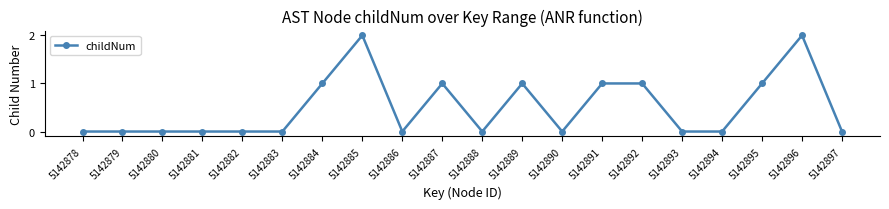

How many values are between 0 and 1?

18